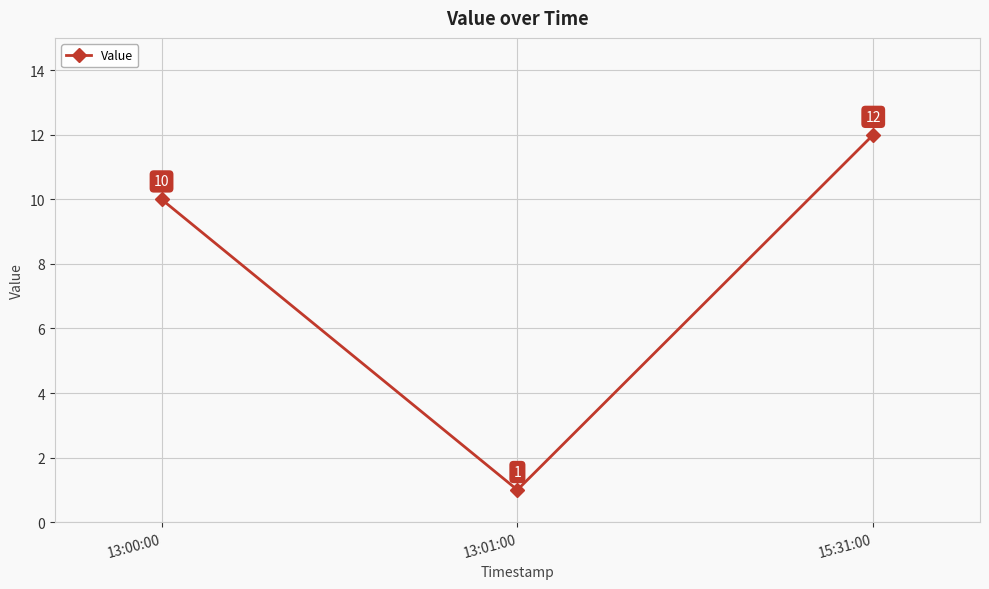

How many data points are less than 10?

1